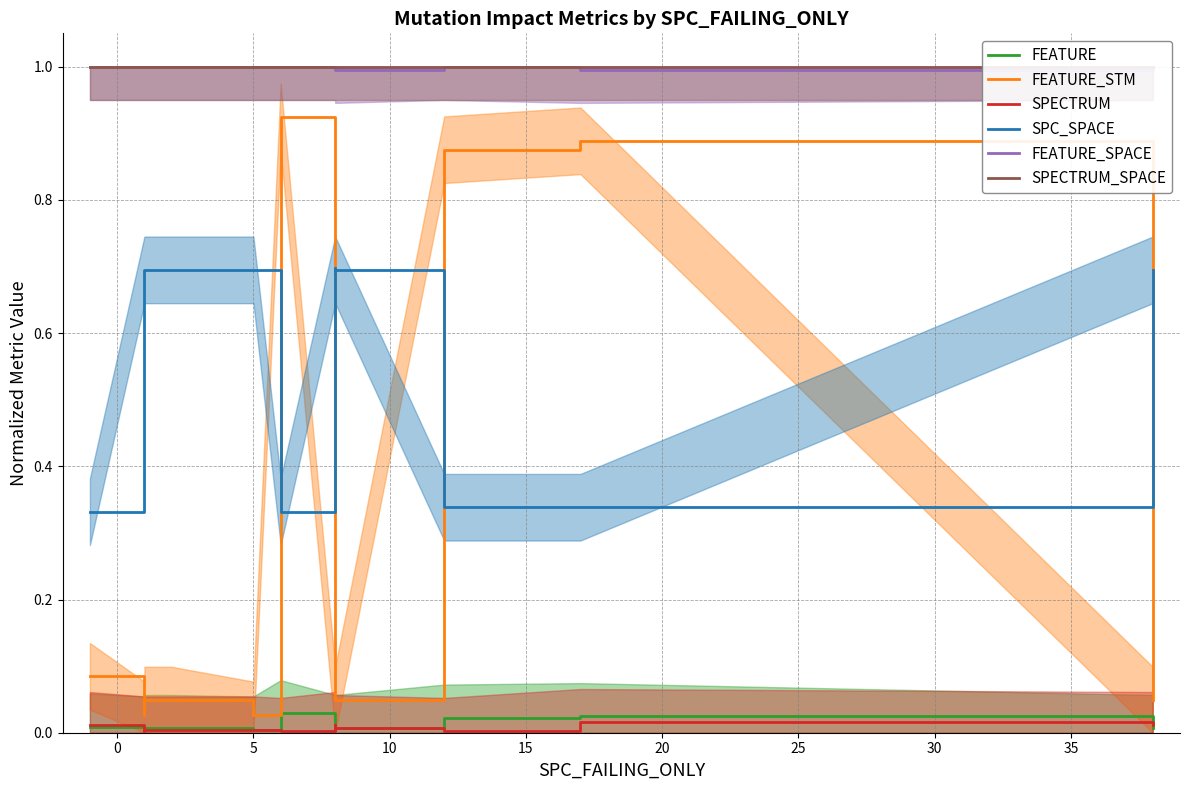

Which series has the largest total across all categories?

SPECTRUM_SPACE